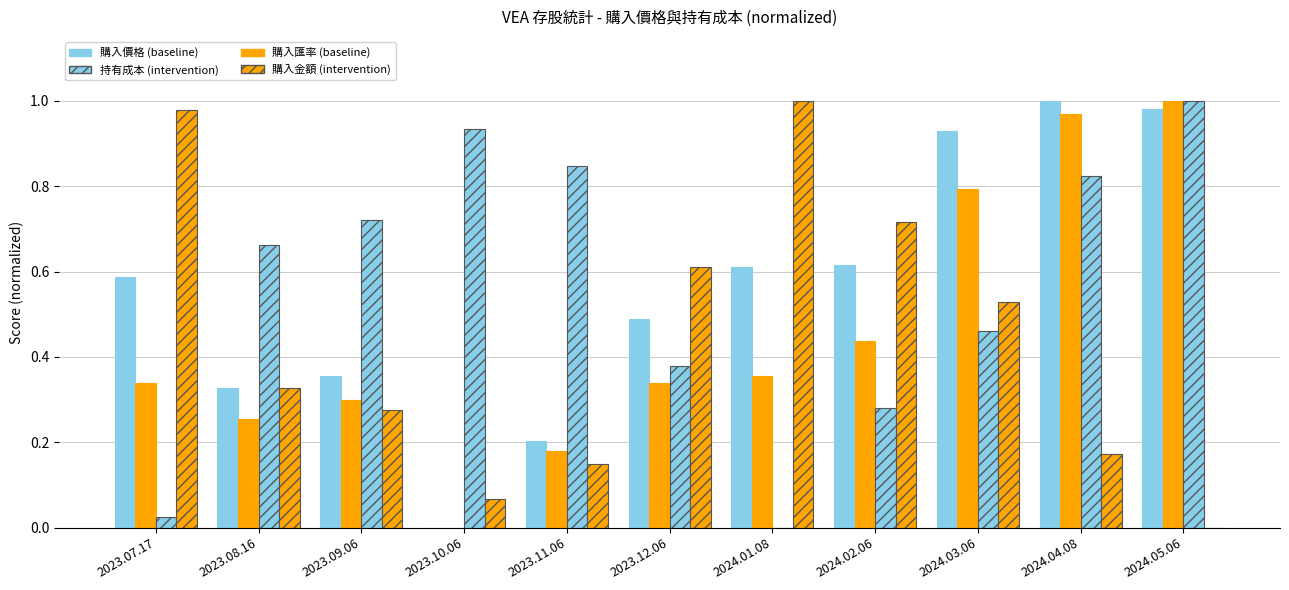

How many positive values does the 購入價格 (baseline) series have?

10